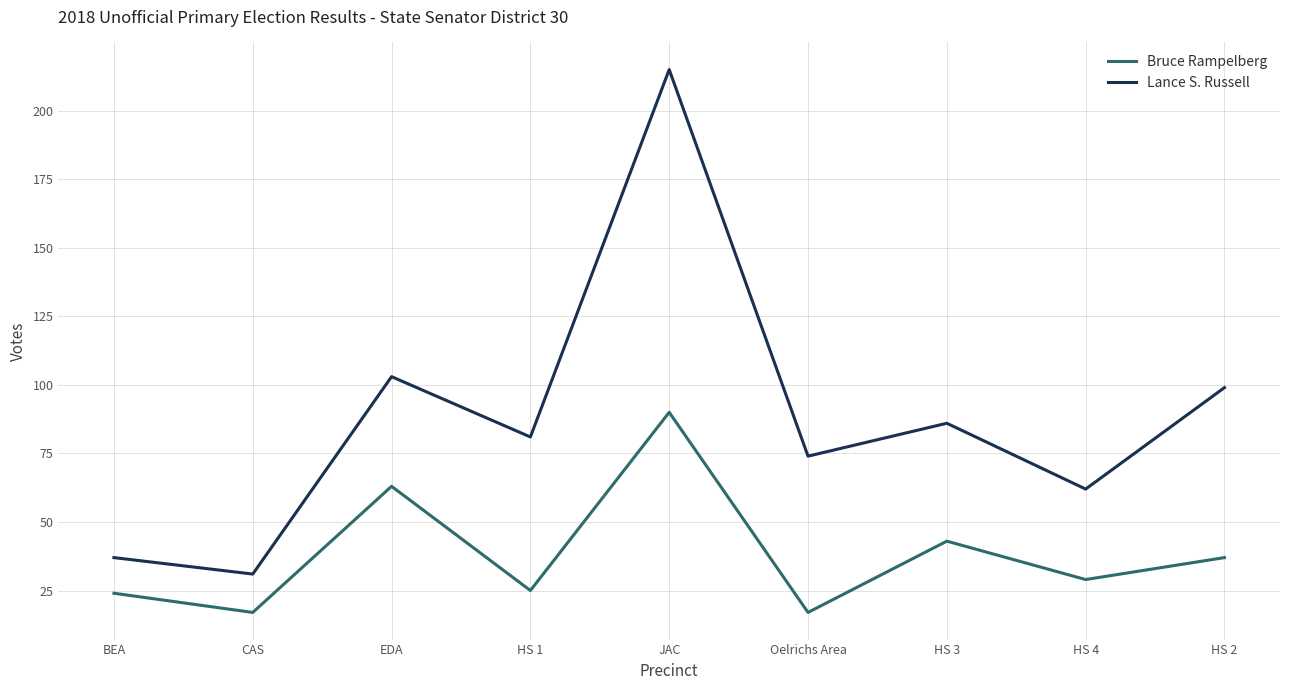

True or false: Bruce Rampelberg and Lance S. Russell intersect in this chart.

False